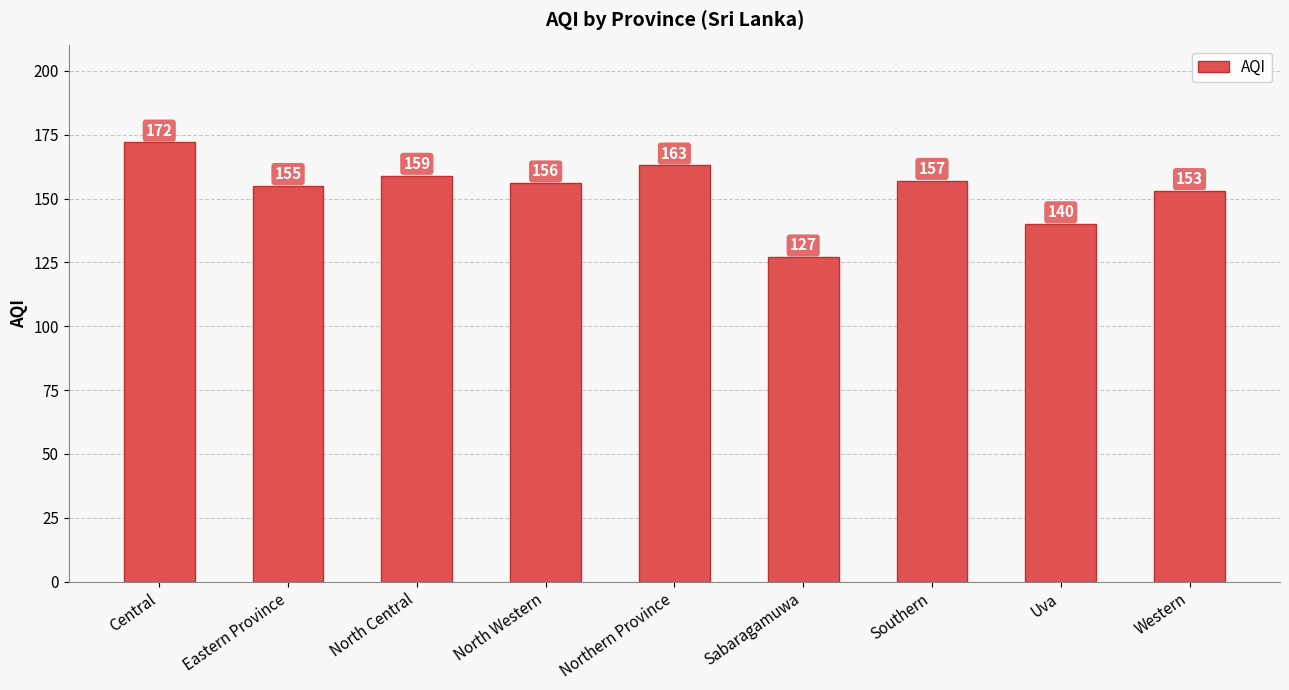

Reading left to right, transcribe all the data shown in this chart.

172	155	159	156	163	127	157	140	153